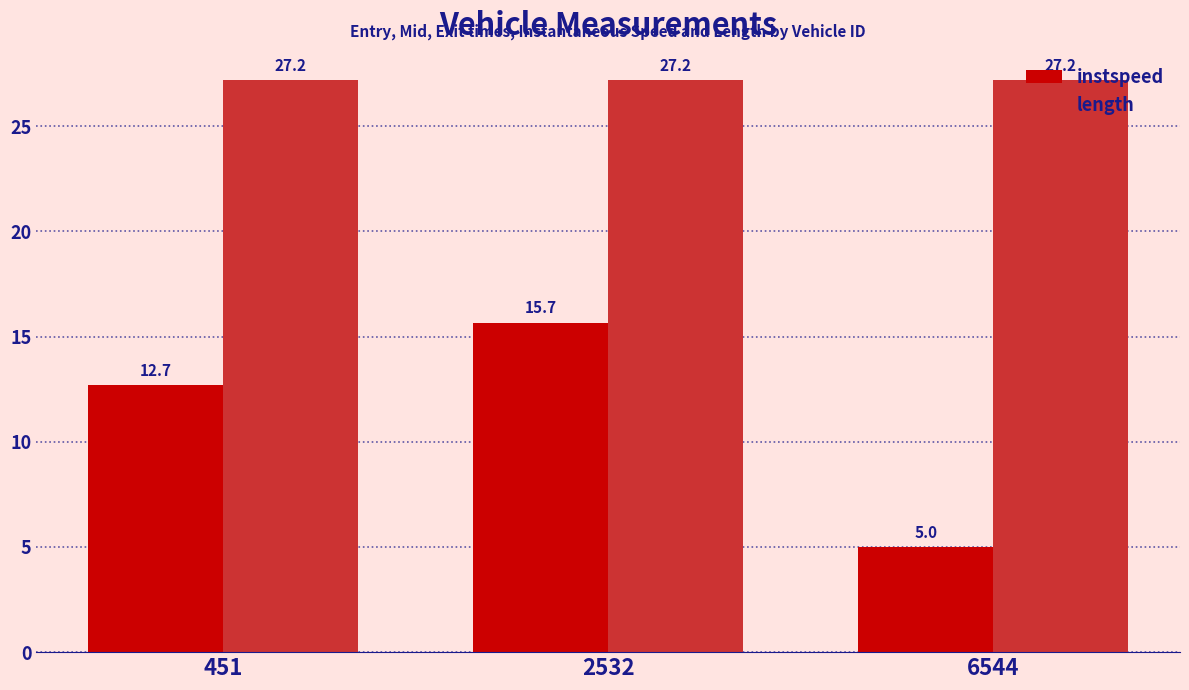

At how many categories does at least one series exceed 24?

3